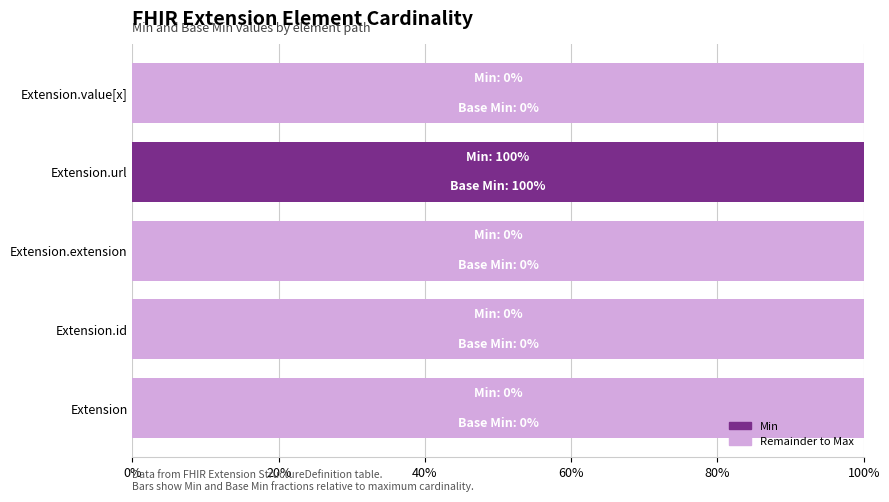

Which series has the widest spread of values?

Min